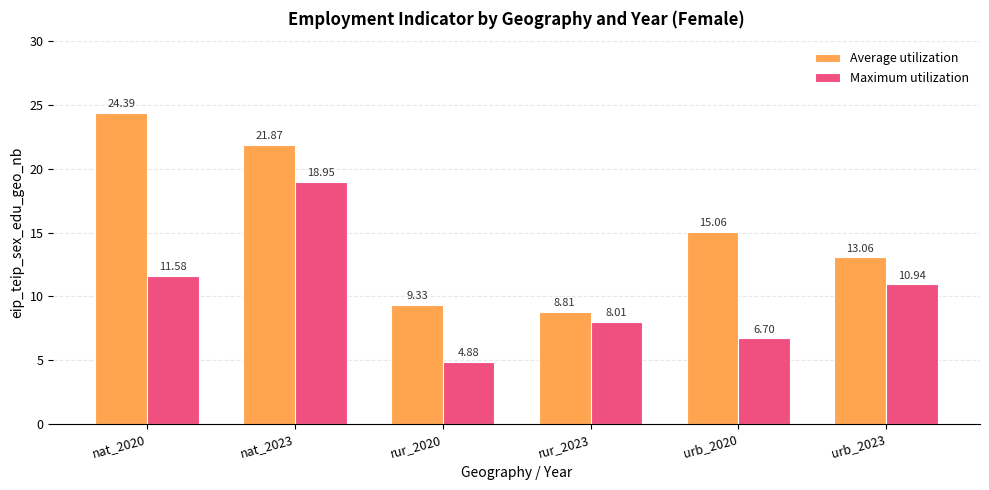

Which series has the largest range (max minus min)?

Average utilization